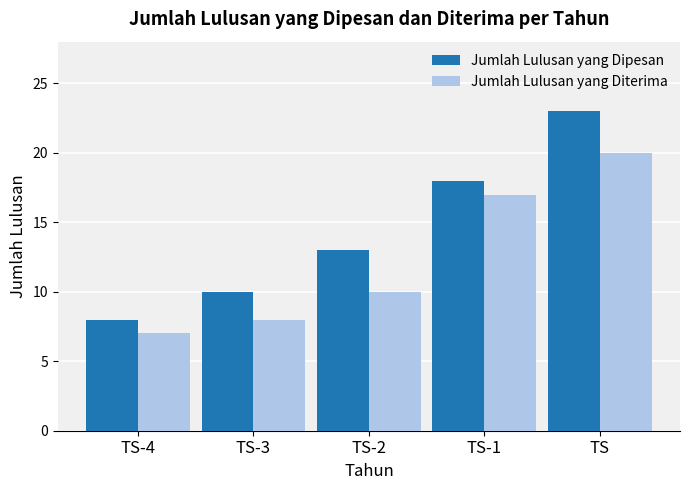

What is the label of the 1st bar from the left?

TS-4